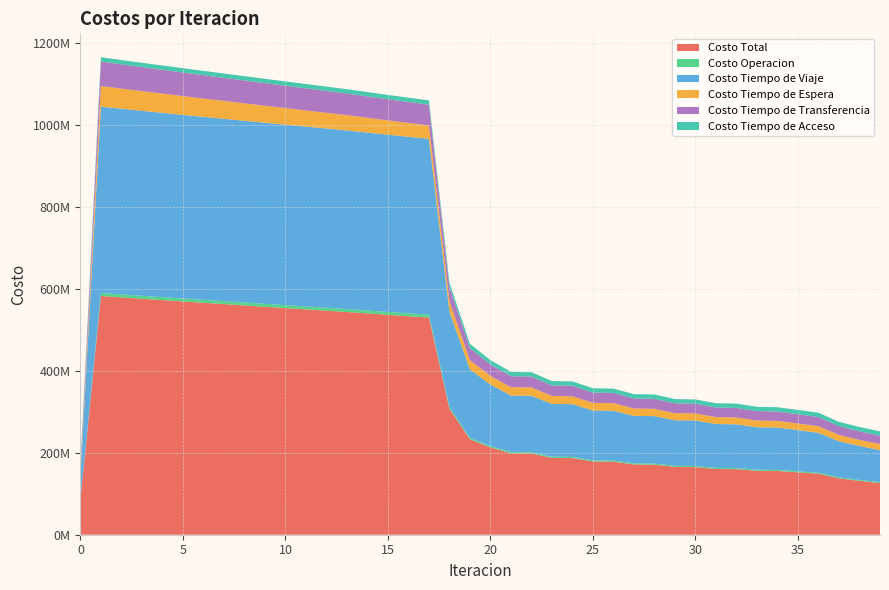

Reading left to right, extract all data points from this chart.

Costo Total: 85325719.5	583221695.7	579810020.6	576442265.9	573104096.1	569808833.8	566558526.3	563327130.1	560096976.2	556862987.3	553646052.8	550468382.5	547310073.7	544152529.3	540650669.6	537194448.3	533809796.4	530531141.4	307845681.0	233110257.8	213280018.6	198912283.8	198483626.4	187709971.6	187255747.0	178894000.9	178423311.1	171692869.2	171213191.2	165703735.4	165219296.6	160620937.8	160130780.0	156232397.4	155736577.3	152390810.7	149001853.1	137853691.7	131645244.2	126218165.3
Costo Operacion: 0.0	7286234.2	7270843.7	7255406.7	7239932.2	7224427.7	7208899.4	7193352.7	7177792.3	7162222.5	7146647.1	7131070.1	7115495.1	7099925.8	7081318.6	7062647.0	7043876.9	7024967.1	4240594.7	3312114.7	3078452.6	2911939.7	2912914.1	2789296.4	2789787.2	2694845.1	2695000.1	2619048.2	2618948.0	2557165.7	2556870.7	2505596.2	2505163.3	2461910.9	2461376.4	2424309.8	2373138.3	2252094.8	2182672.7	2122559.5
Costo Tiempo de Viaje: 54936907.4	455255906.5	453522544.5	451835259.8	450179289.3	448567607.6	447001972.4	445456092.7	443912082.6	442364669.4	440834561.5	439343796.0	437872300.2	436401304.2	434612633.2	432869512.5	431197831.0	429631966.8	233087055.1	167273431.0	150357381.4	138198666.3	138072098.1	128993935.9	128844567.9	121831466.5	121667247.4	116046908.8	115874588.9	111285468.7	111108769.5	107282195.3	107099537.2	103852491.3	103663503.3	100870569.3	97465222.8	88256237.7	82965606.5	78353855.5
Costo Tiempo de Espera: 5018153.2	50181531.8	49097015.0	48013481.8	46930739.0	45848630.2	44767024.7	43685810.9	42604891.1	41524176.7	40443585.9	39363040.0	38282461.7	37201772.0	36079552.3	34955848.6	33829875.3	32700687.0	25090765.9	22408381.2	21278545.1	20385632.4	20179883.8	19480797.5	19275365.6	18708052.5	18503461.9	18035801.3	17831813.4	17440524.6	17237198.1	16907680.6	16705177.0	16427436.8	16225866.7	15991724.3	16184780.0	15319984.9	14962667.2	14640322.7
Costo Tiempo de Transferencia: 14807792.4	59935156.6	59356750.9	58775251.2	58191269.2	57605301.9	57017763.3	56429007.3	55839343.7	55249052.2	54658391.8	54067609.9	53476950.3	52886660.9	52314299.1	51743573.8	51175346.8	50610654.0	34864398.7	29553464.4	28002773.1	26853178.8	26755864.0	25883075.3	25783159.9	25096770.3	24994735.3	24428244.4	24324974.4	23857710.0	23753591.9	23362599.2	23258035.9	22927692.0	22822964.4	22541340.9	22415845.5	21462507.9	20971431.3	20538561.1
Costo Tiempo de Acceso: 10562866.5	10562866.5	10562866.5	10562866.5	10562866.5	10562866.5	10562866.5	10562866.5	10562866.5	10562866.5	10562866.5	10562866.5	10562866.5	10562866.5	10562866.5	10562866.5	10562866.5	10562866.5	10562866.5	10562866.5	10562866.5	10562866.5	10562866.5	10562866.5	10562866.5	10562866.5	10562866.5	10562866.5	10562866.5	10562866.5	10562866.5	10562866.5	10562866.5	10562866.5	10562866.5	10562866.5	10562866.5	10562866.5	10562866.5	10562866.5